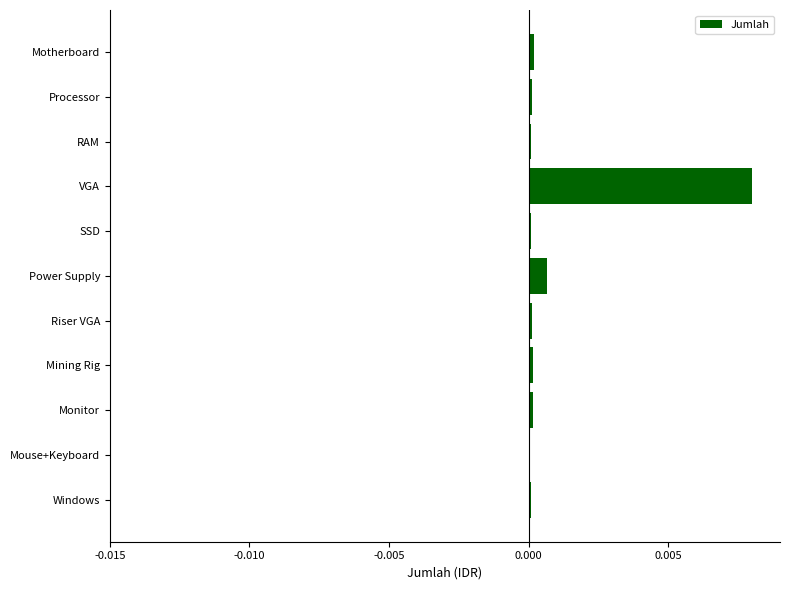

Is it true that the value at RAM is 0.0?

True